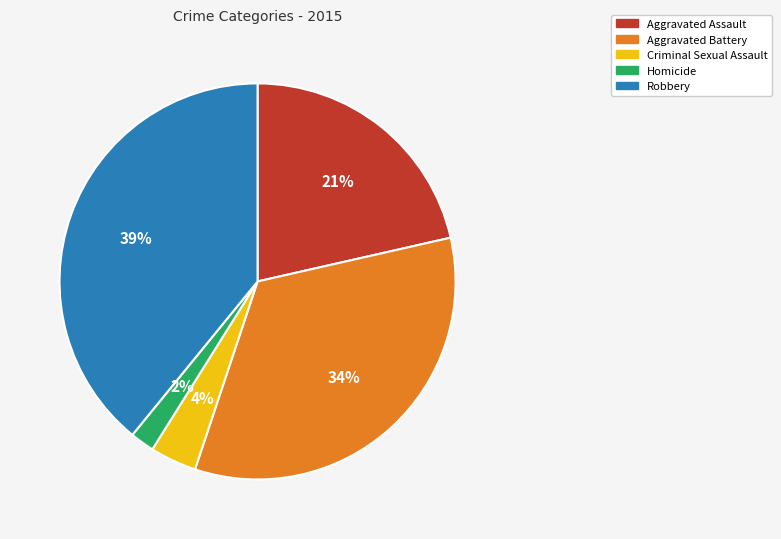

Count the number of slices in the pie.

5